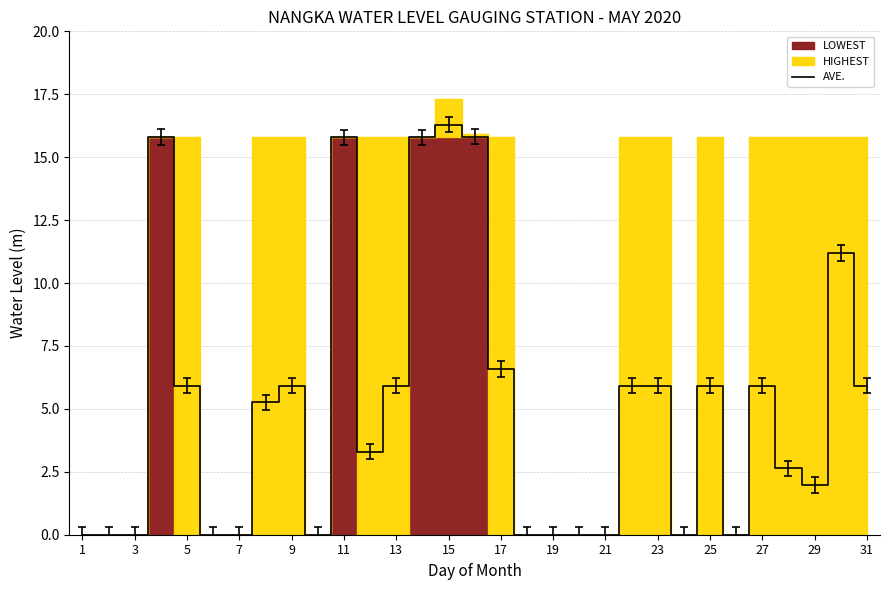

Where is AVE. nearest to the value 8?

17